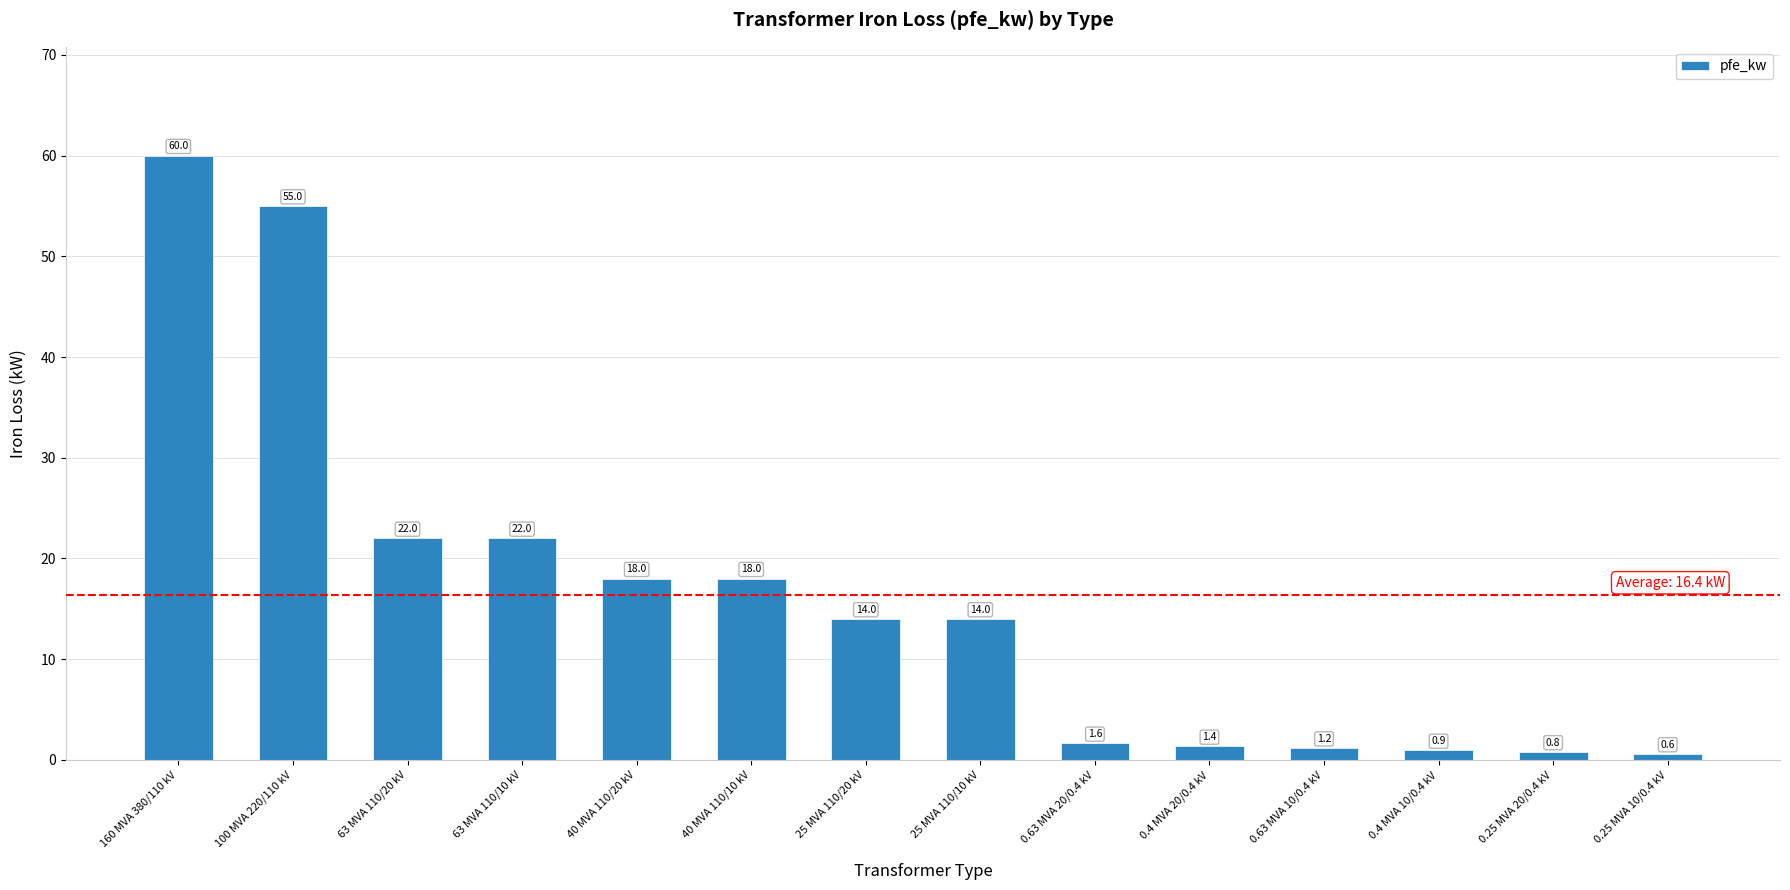

Is it true that the value at 100 MVA 220/110 kV is 74.8?

False